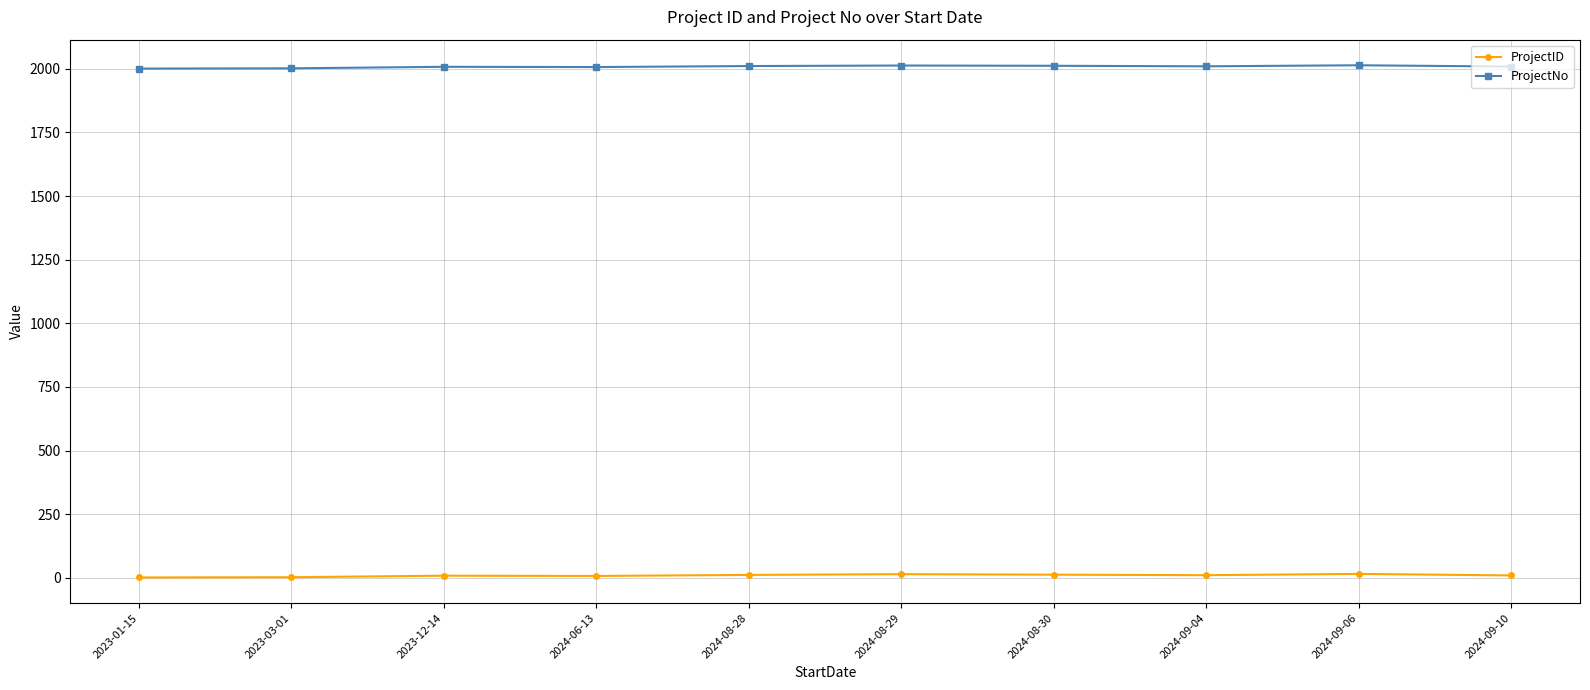

What position from the right is 2023-01-15?

10